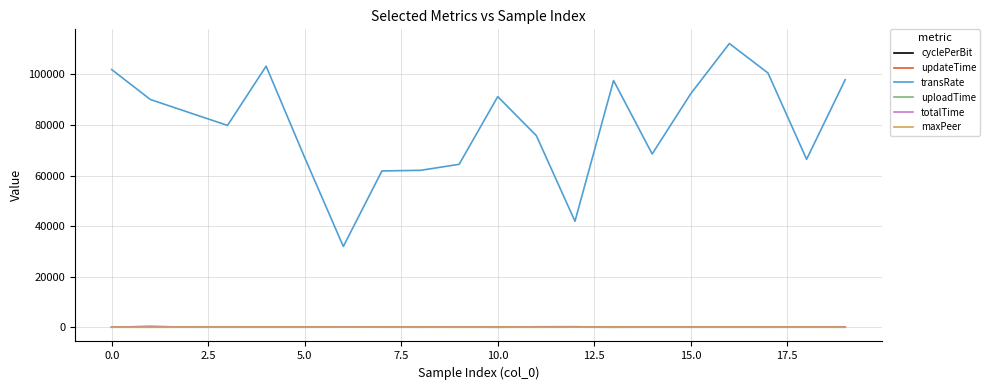

What is the difference between the maximum and minimum values in the uploadTime series?

44.4